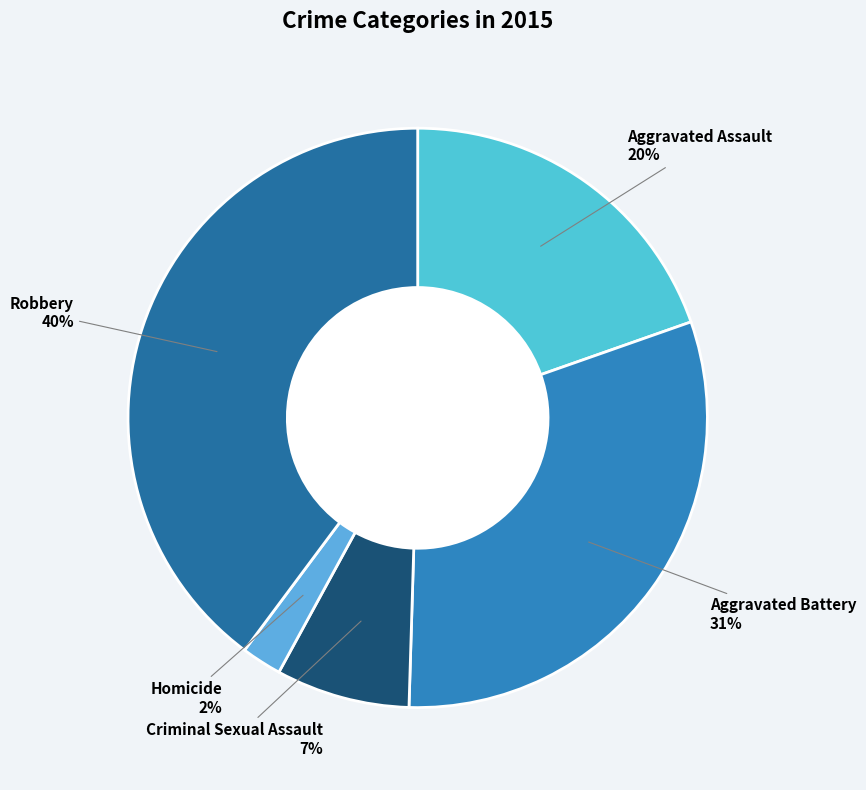

To the nearest percent, what is the average slice percentage?

20%